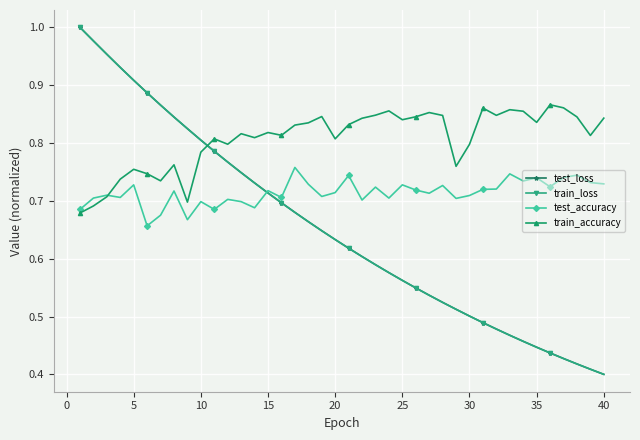

How many train_accuracy values are between 0 and 1?

40